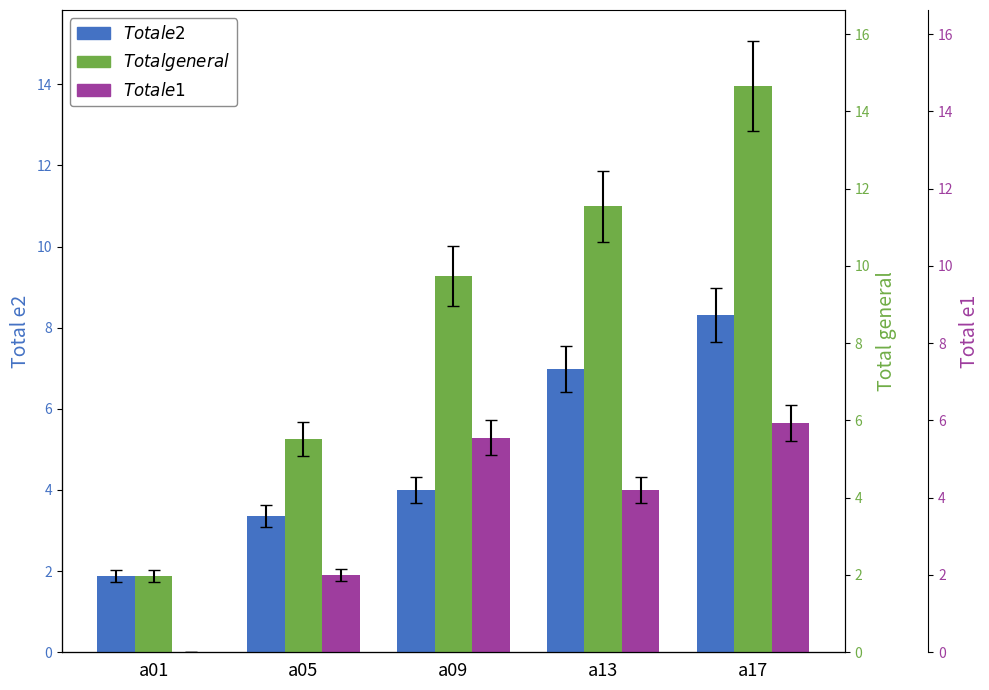

Reading right to left, what are all the values shown in this chart?

Total e2: a17=8.3	a13=7.0	a09=4.0	a05=3.4	a01=1.9
Total general: a17=14.0	a13=11.0	a09=9.3	a05=5.3	a01=1.9
Total e1: a17=5.7	a13=4.0	a09=5.3	a05=1.9	a01=0.0